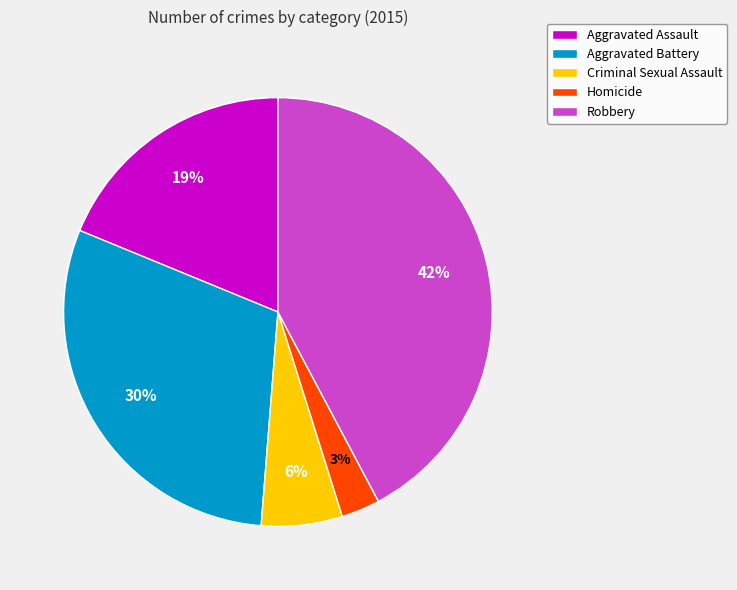

Rank the categories by value from highest to lowest.

Robbery, Aggravated Battery, Aggravated Assault, Criminal Sexual Assault, Homicide